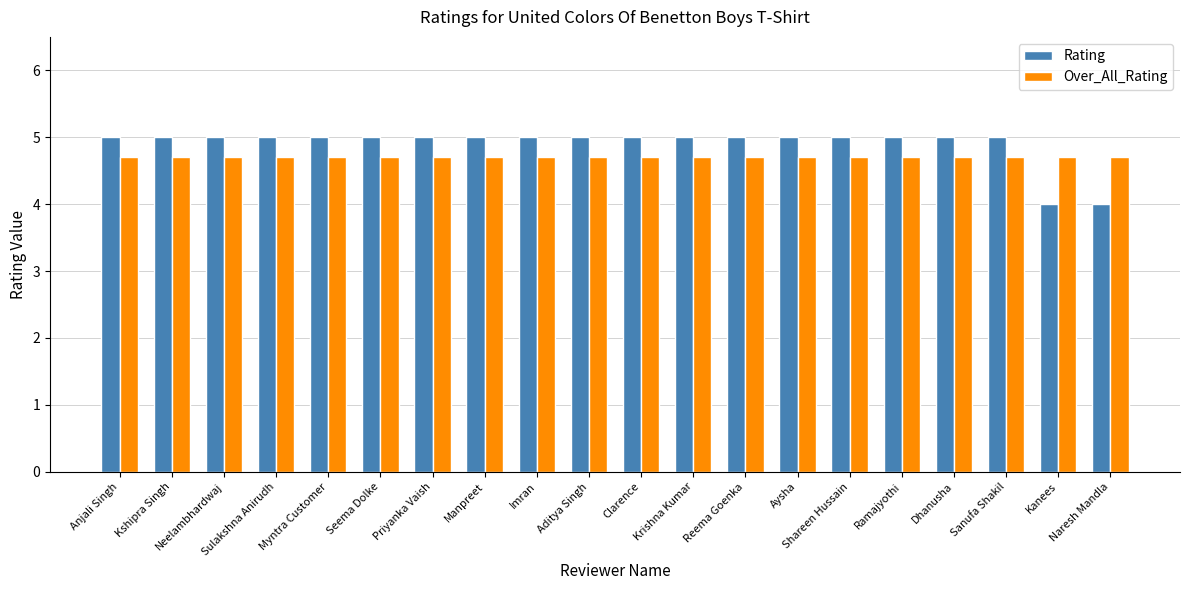

How many groups of bars are there?

20